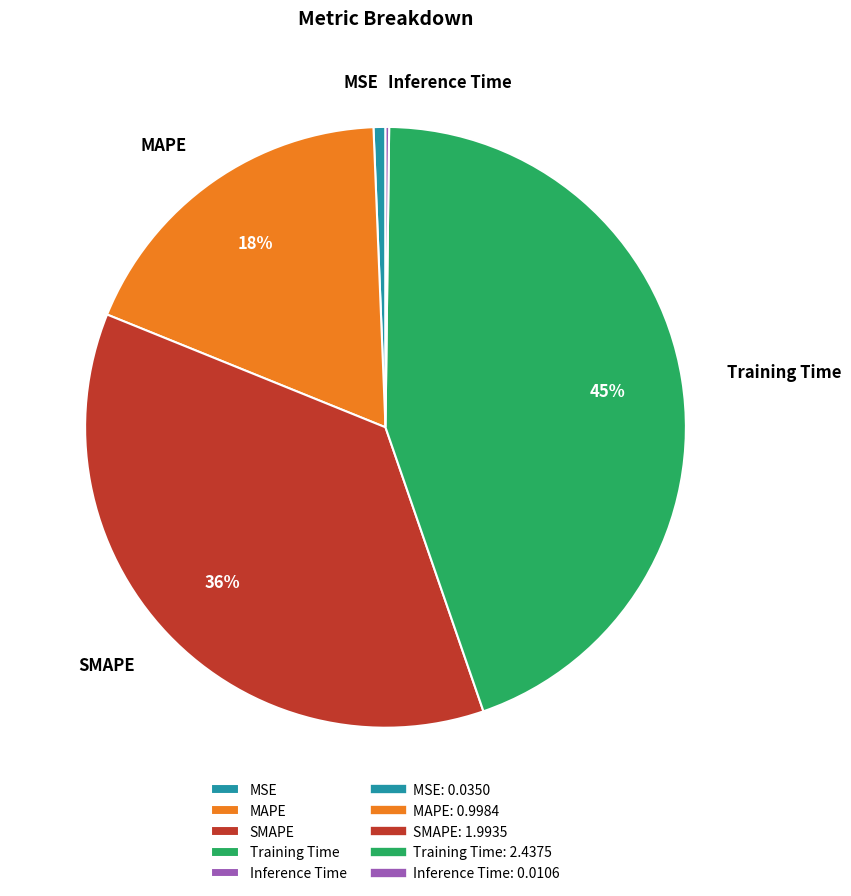

The Training Time slice represents 35% of the pie. True or false?

False